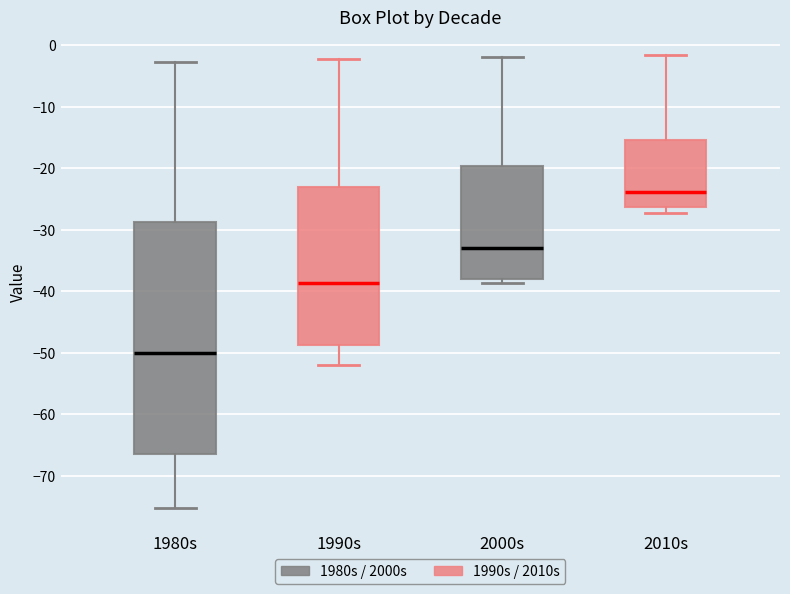

Reading left to right, transcribe this box plot: for each box, give where its median line is, the range the box spans, and where its two whiskers end, as read against the y-axis. The values are not printed on the chart, so give them approximately, as read against the axis.

1980s: median -50, box -67 to -29, whiskers -75 to -3
1990s: median -39, box -49 to -23, whiskers -52 to -2
2000s: median -33, box -38 to -20, whiskers -39 to -2
2010s: median -24, box -26 to -15, whiskers -27 to -2